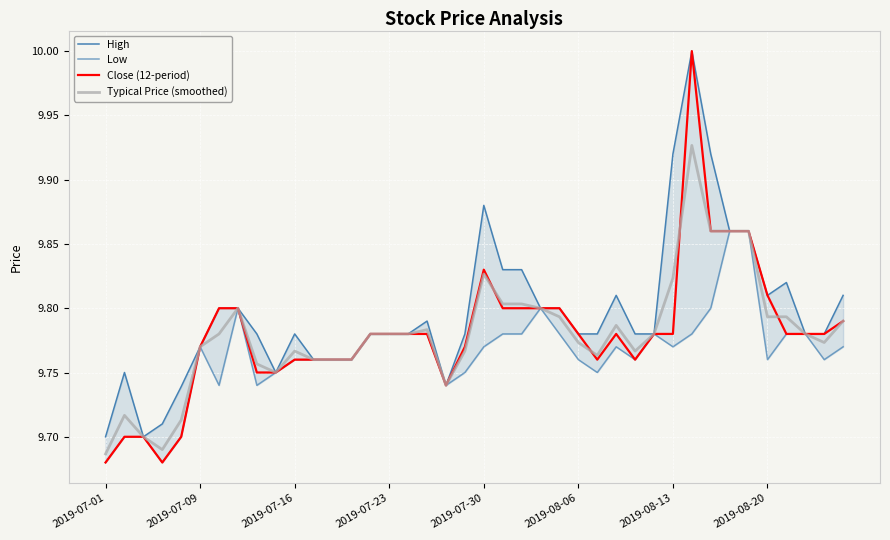

What are all the series names shown in the legend?

High, Low, Close (12-period), Typical Price (smoothed)